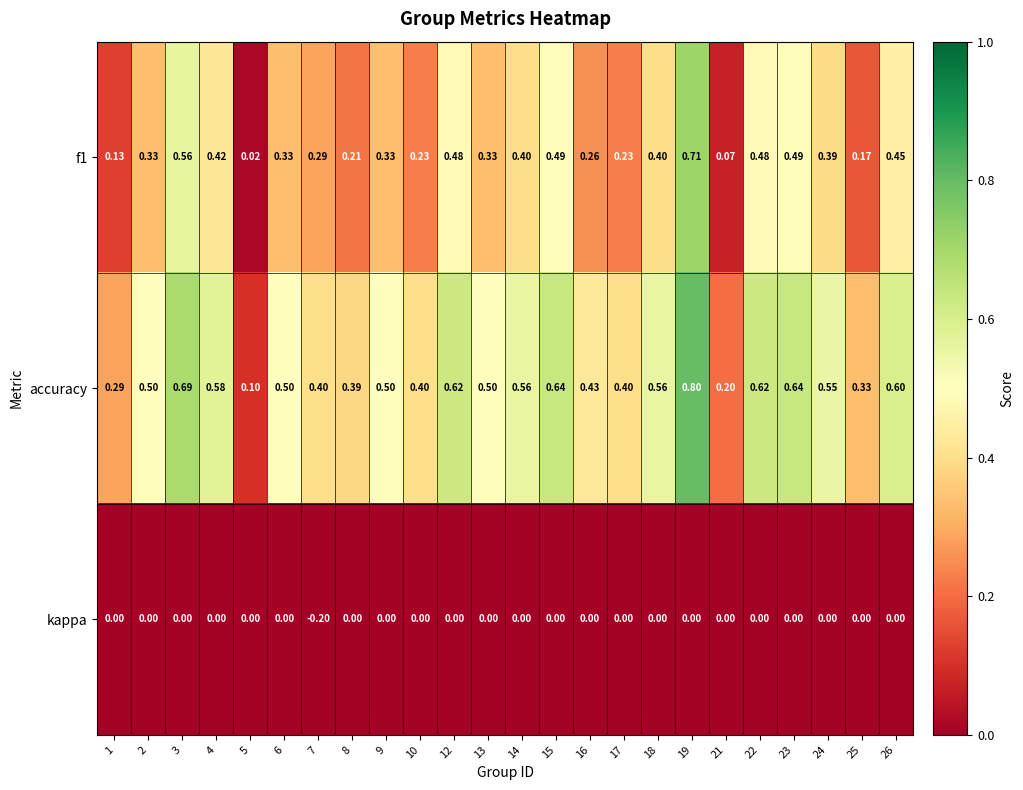

List the series in order of their peak value, lowest first.

kappa, f1, accuracy